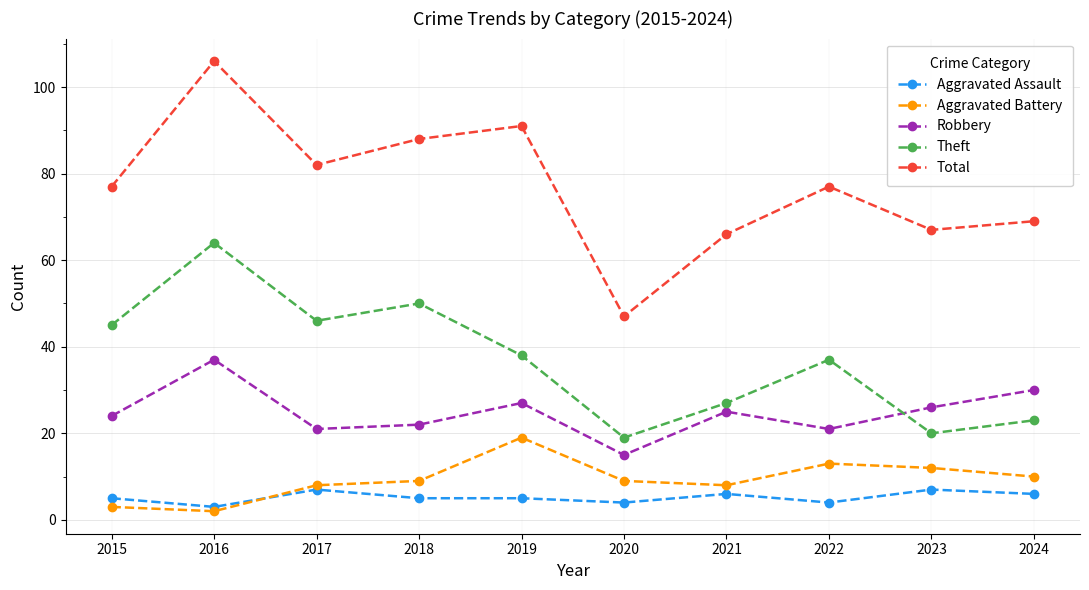

What is the sum of the Robbery values at 2018 and 2021?

47